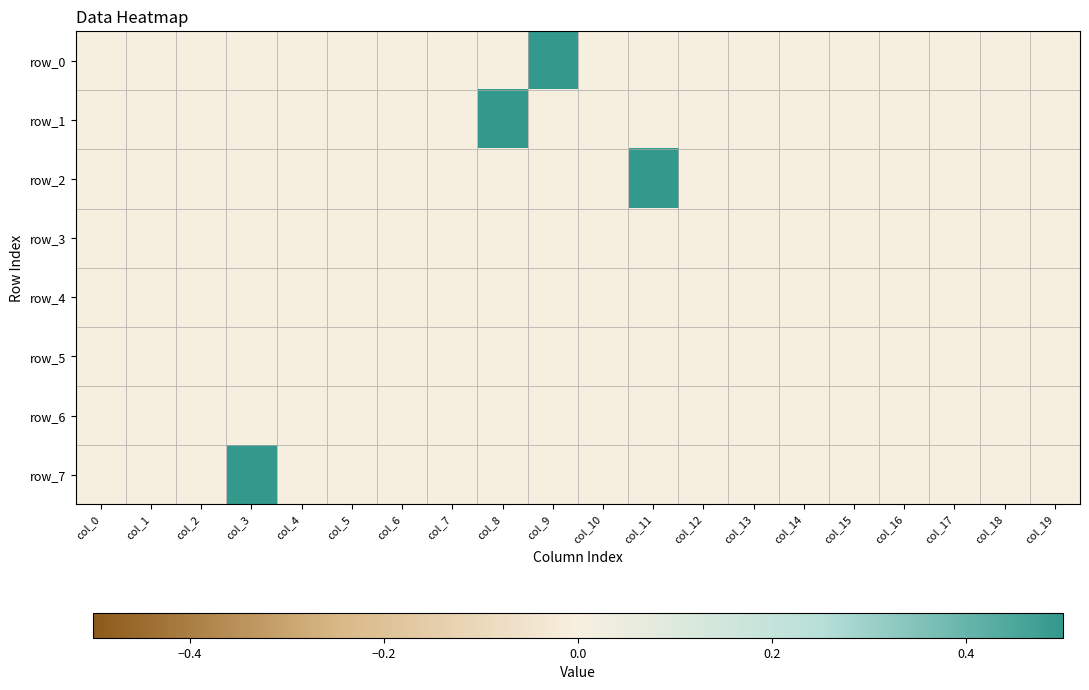

At which label is row_0 closest to 0?

col_0